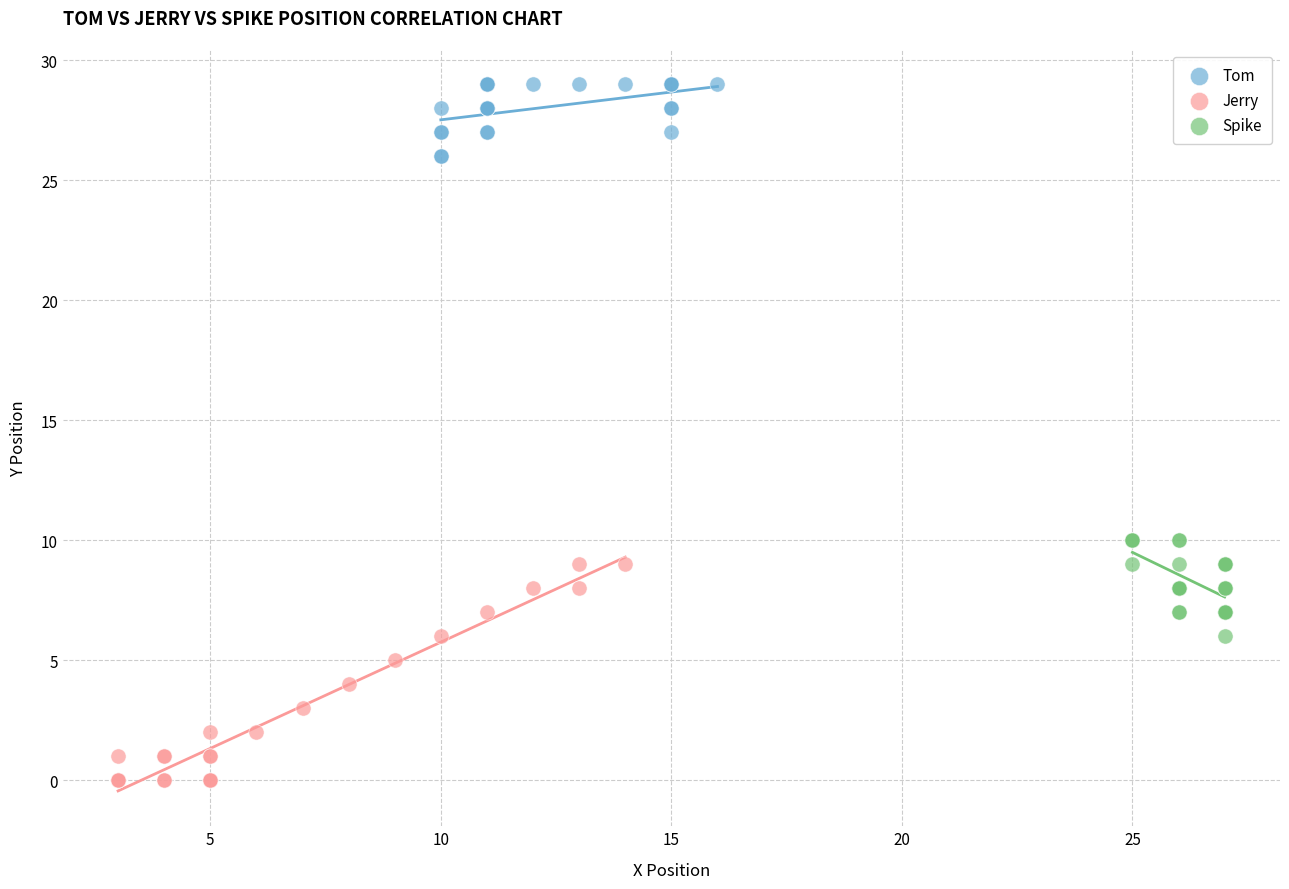

Which series contains the lowest Y value?

Jerry